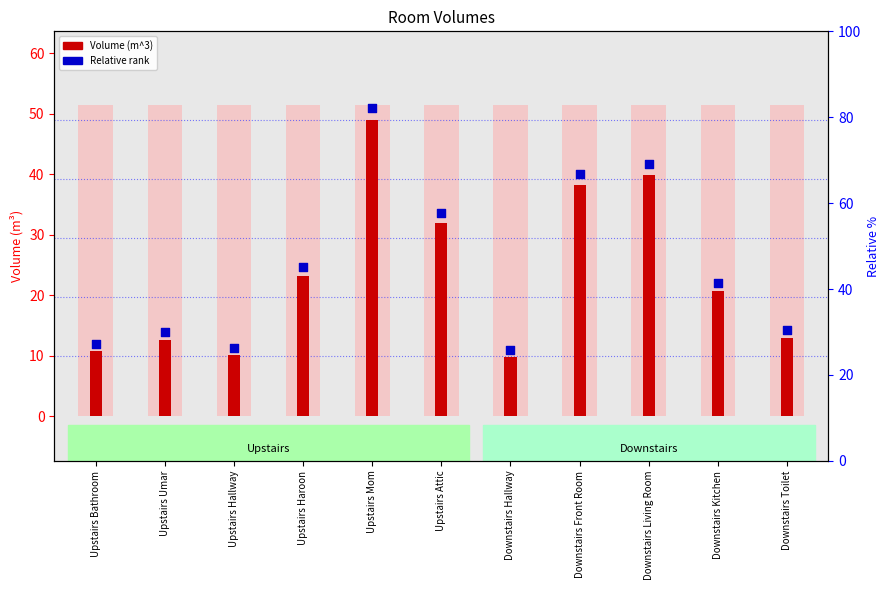

Which series contains the lowest Y value?

Volume (m^3)